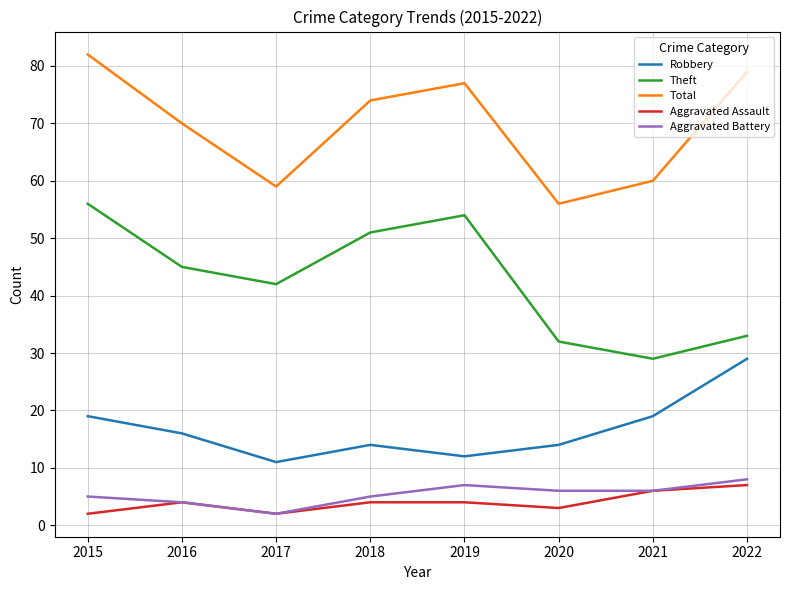

Rank the series by their maximum value, from highest to lowest.

Total, Theft, Robbery, Aggravated Battery, Aggravated Assault